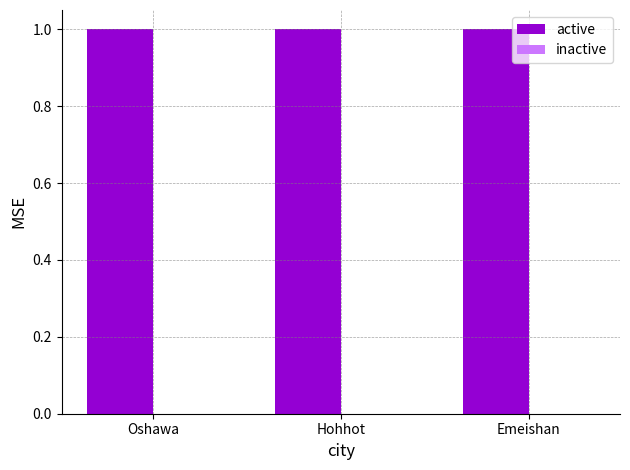

Which series has the largest total across all categories?

active